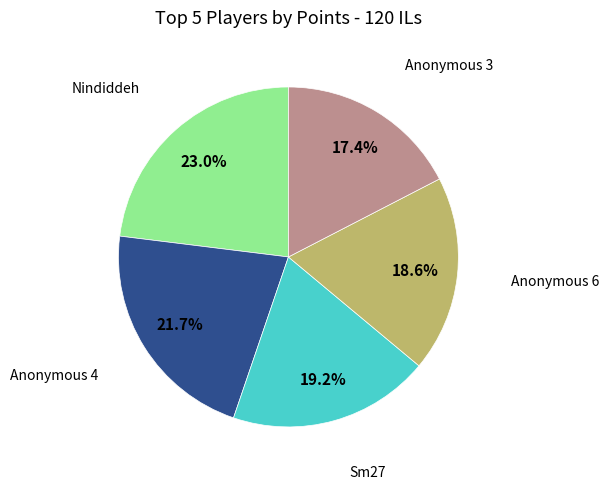

How many segments does this pie chart have?

5